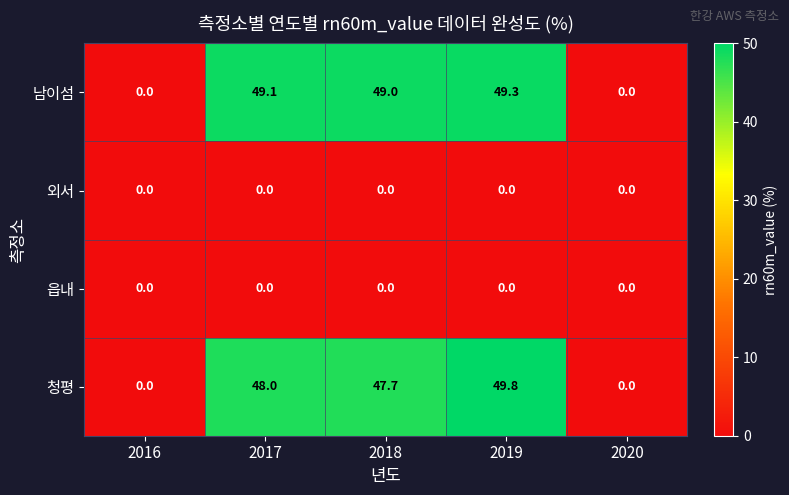

What is the difference between the maximum and minimum values in the 남이섬 series?

49.3